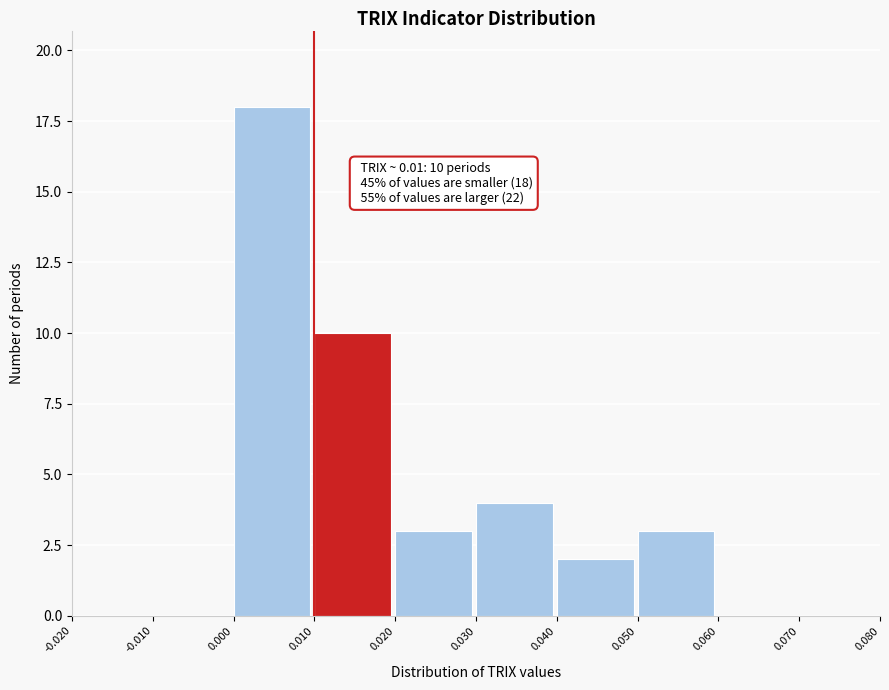

Which range on the x-axis has the tallest bar?

0.000 to 0.010